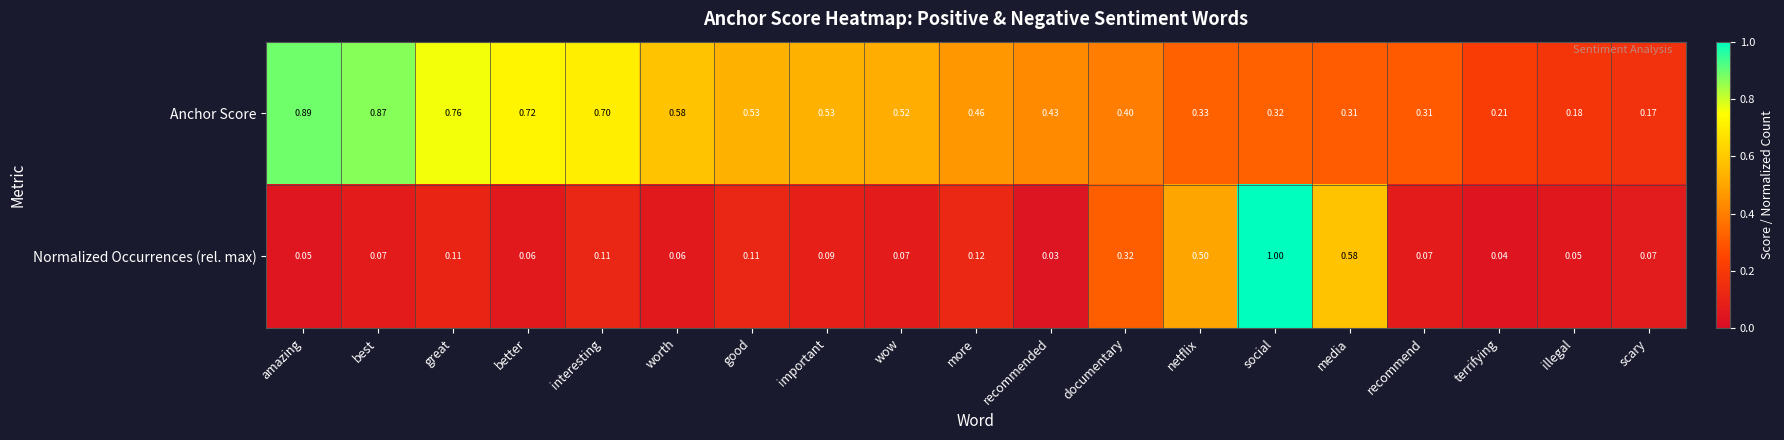

Which series has the widest spread of values?

Normalized Occurrences (rel. max)